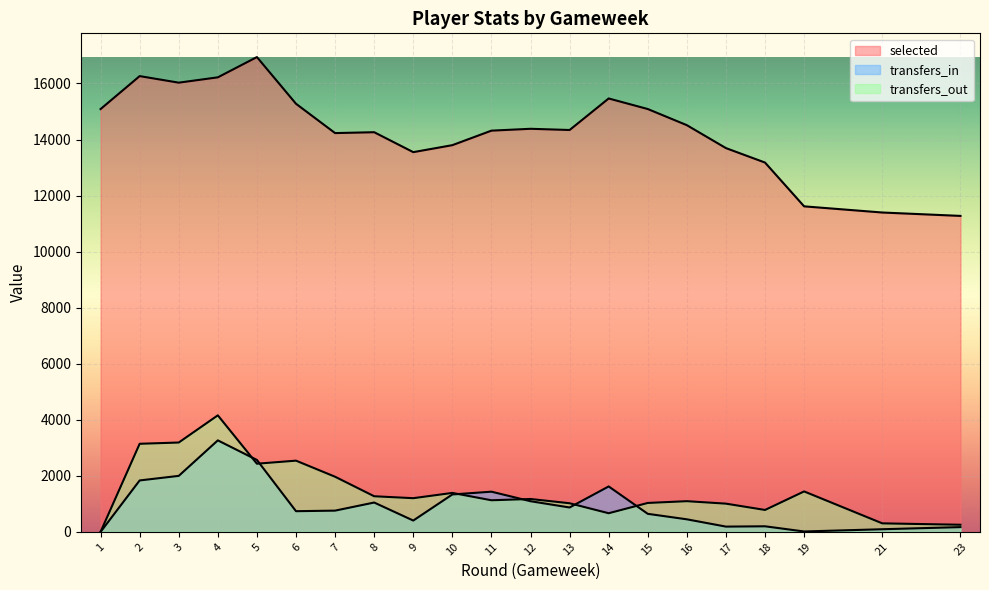

Where does the transfers_out series first go above 1174?

2